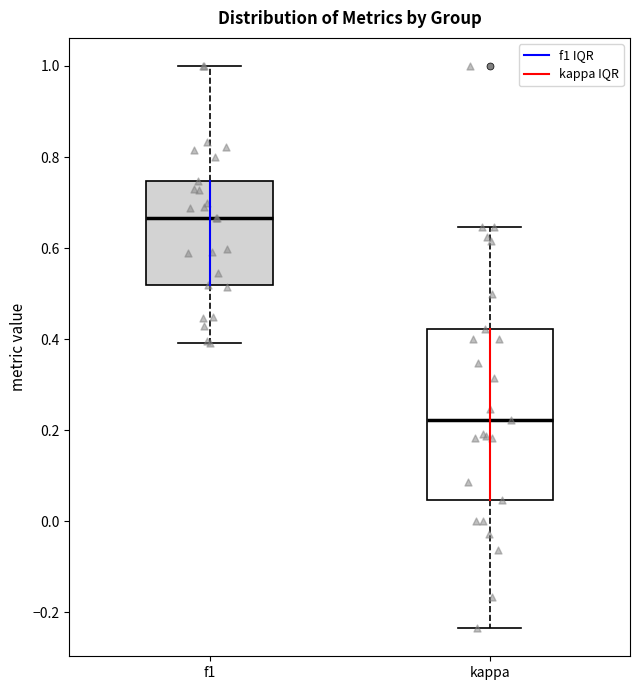

Reading left to right, read every box against the y-axis: the position of its median line, the range the box covers, and the ends of its whiskers. The values are not printed on the chart, so give them approximately, as read against the axis.

f1: median 0.66, box 0.52 to 0.74, whiskers 0.40 to 1.00
kappa: median 0.22, box 0.04 to 0.42, whiskers -0.24 to 0.64